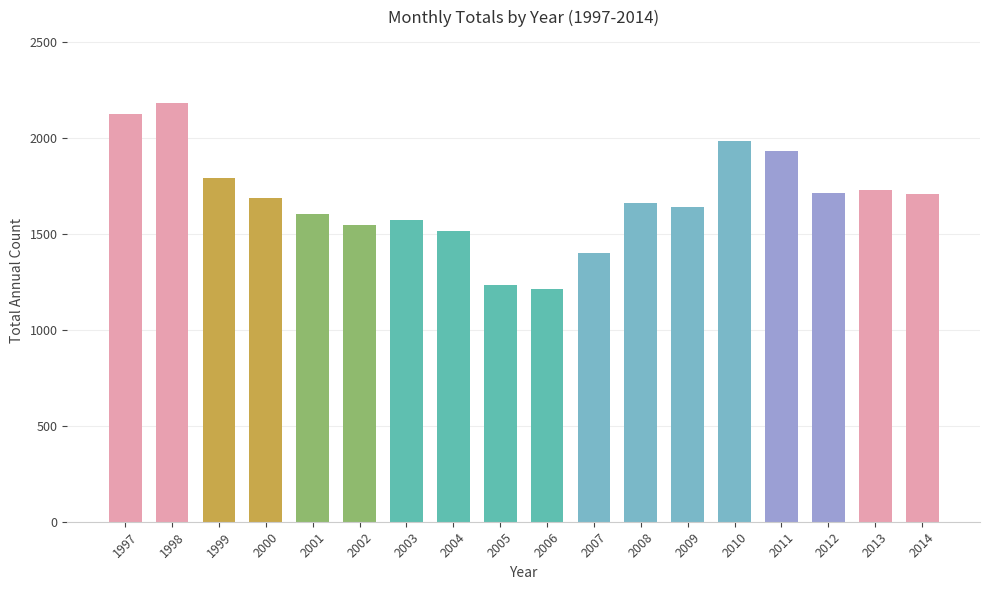

What is the value of the 1st bar from the left?

2126